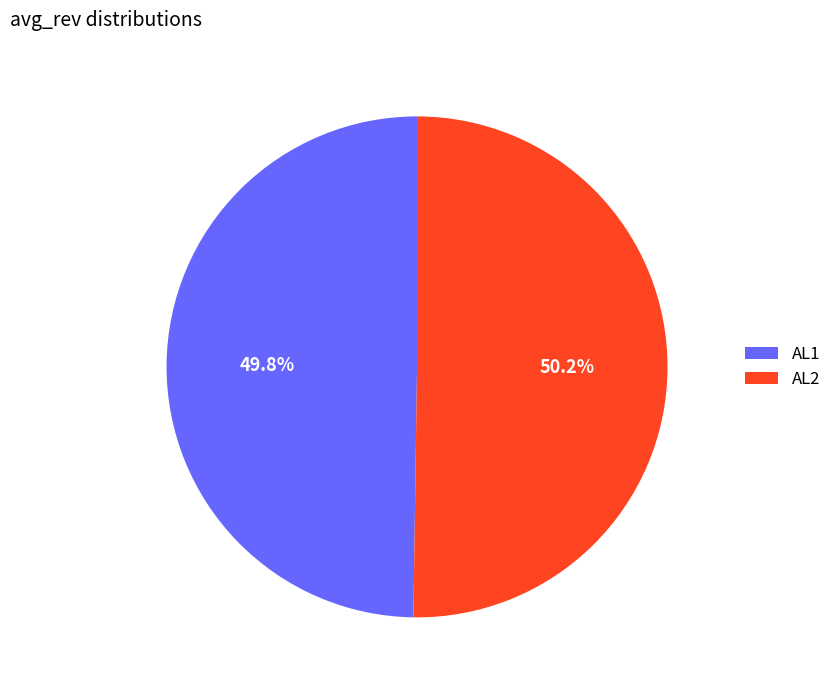

What is the ratio of the value at AL2 to the value at AL1?

1.0